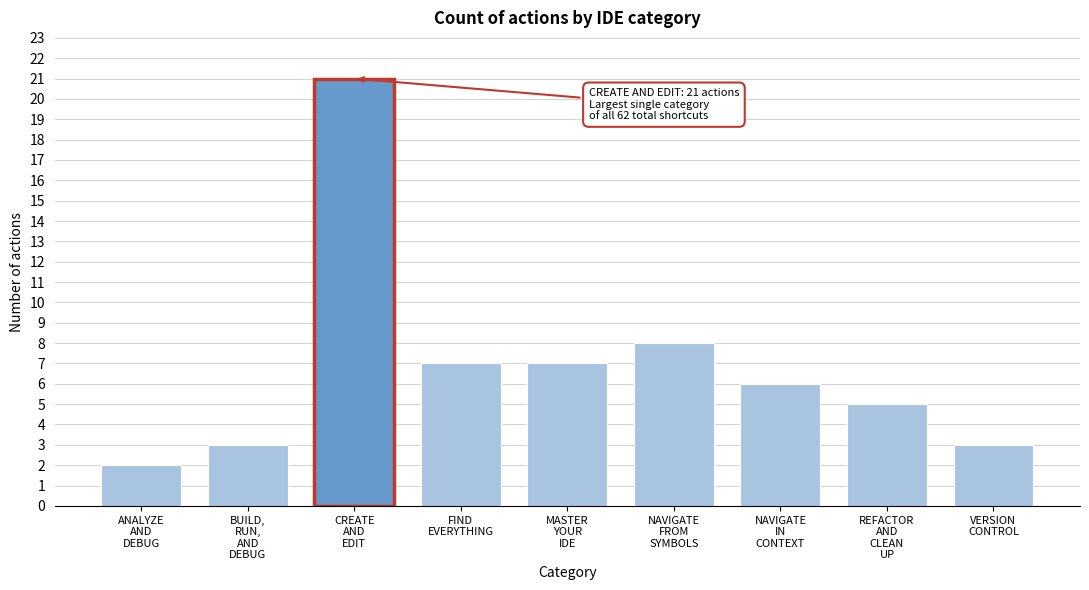

Reading right to left, transcribe all the data shown in this chart.

3	5	6	8	7	7	21	3	2